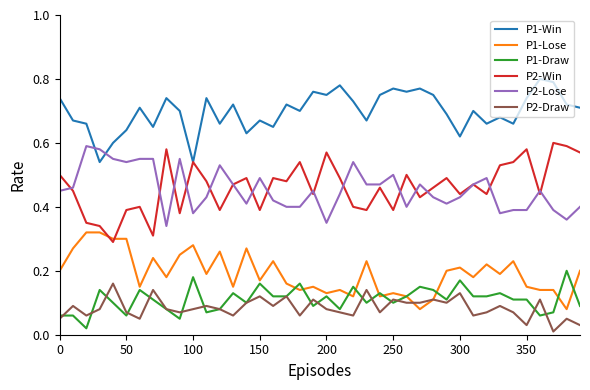

True or false: P2-Draw and P2-Lose cross at least once.

False